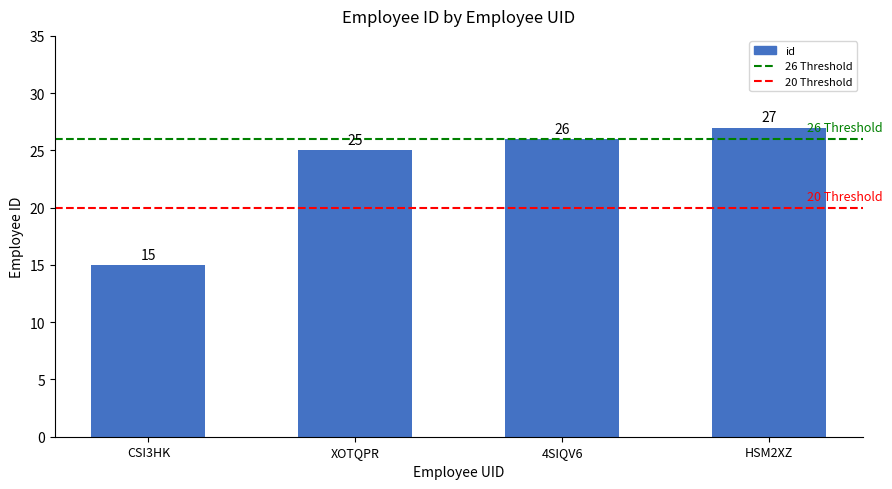

What is the greatest value displayed?

27